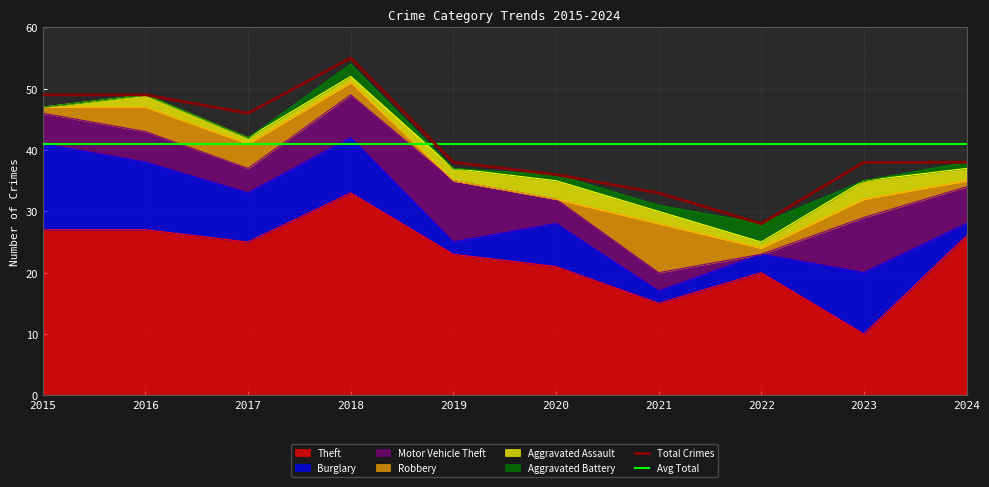

Which series has the widest spread of values?

Theft